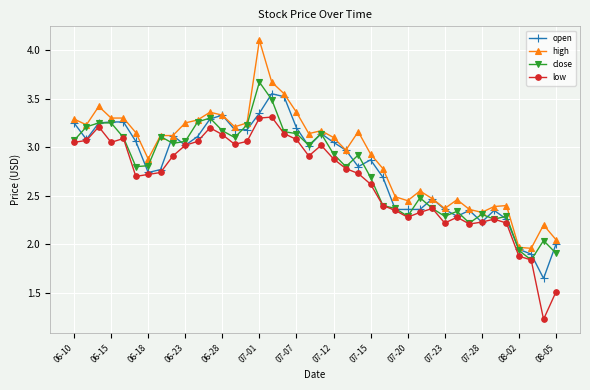

What is the minimum value shown in the chart?

1.2